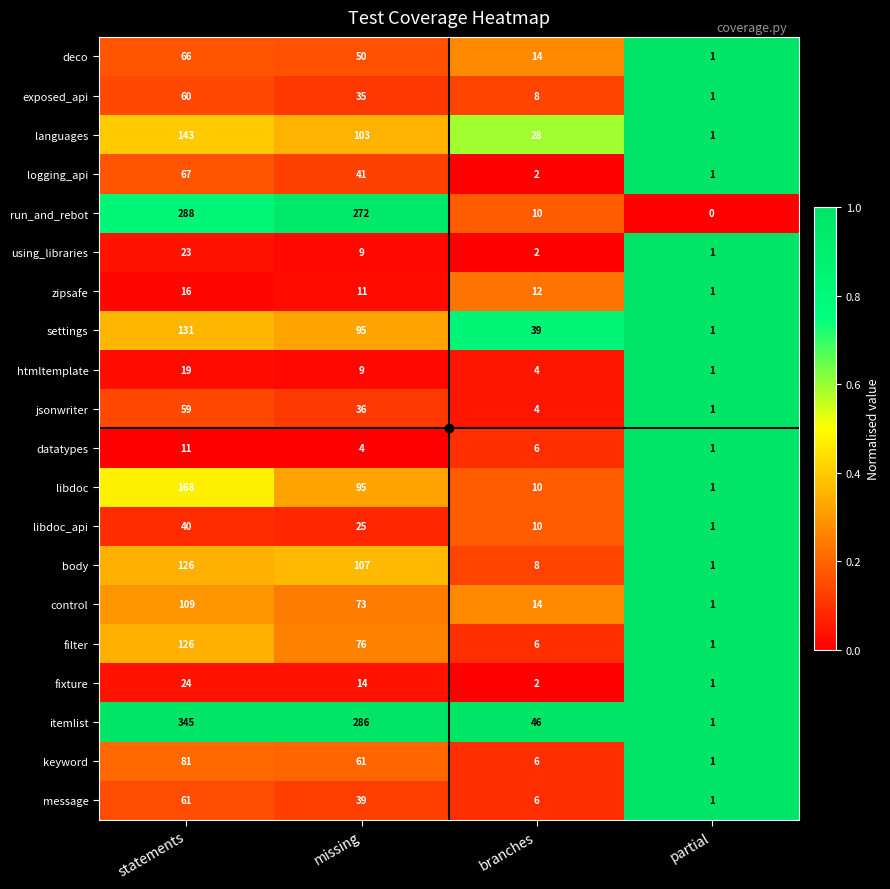

Which series changed the most between branches and partial?

itemlist